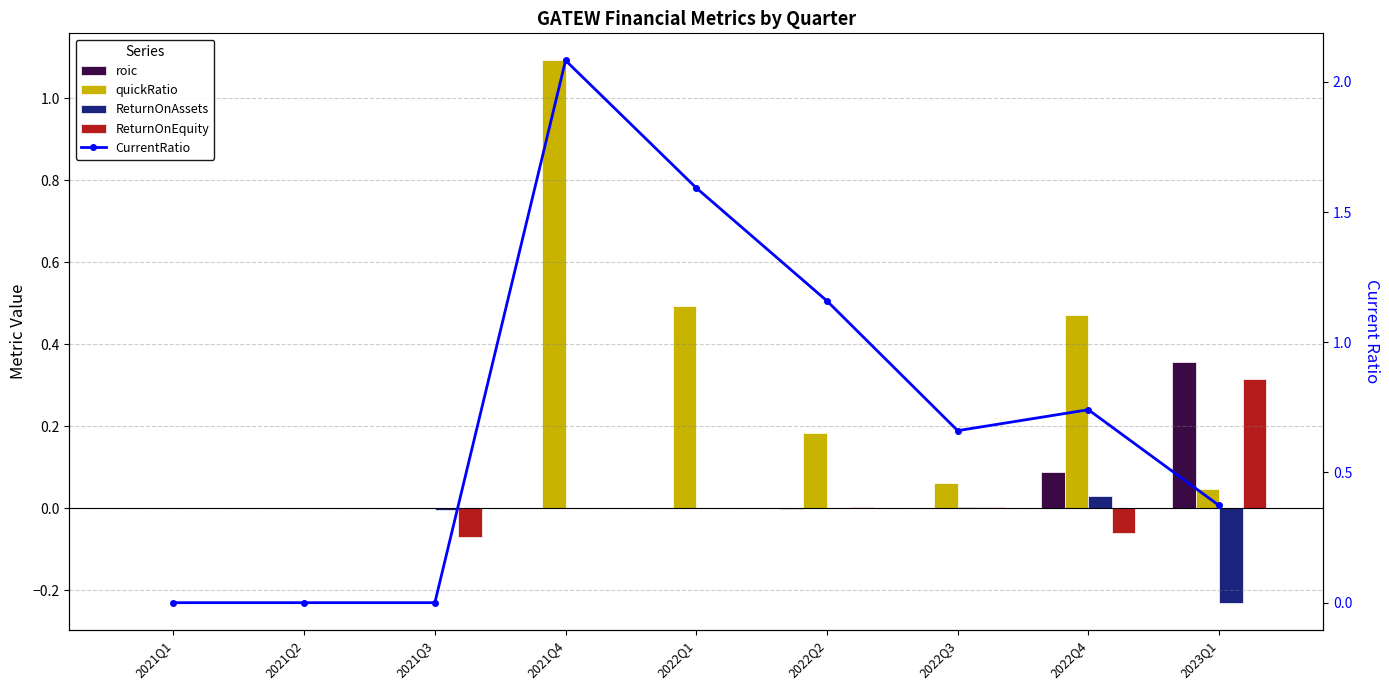

What is the maximum value shown in the chart?

2.1